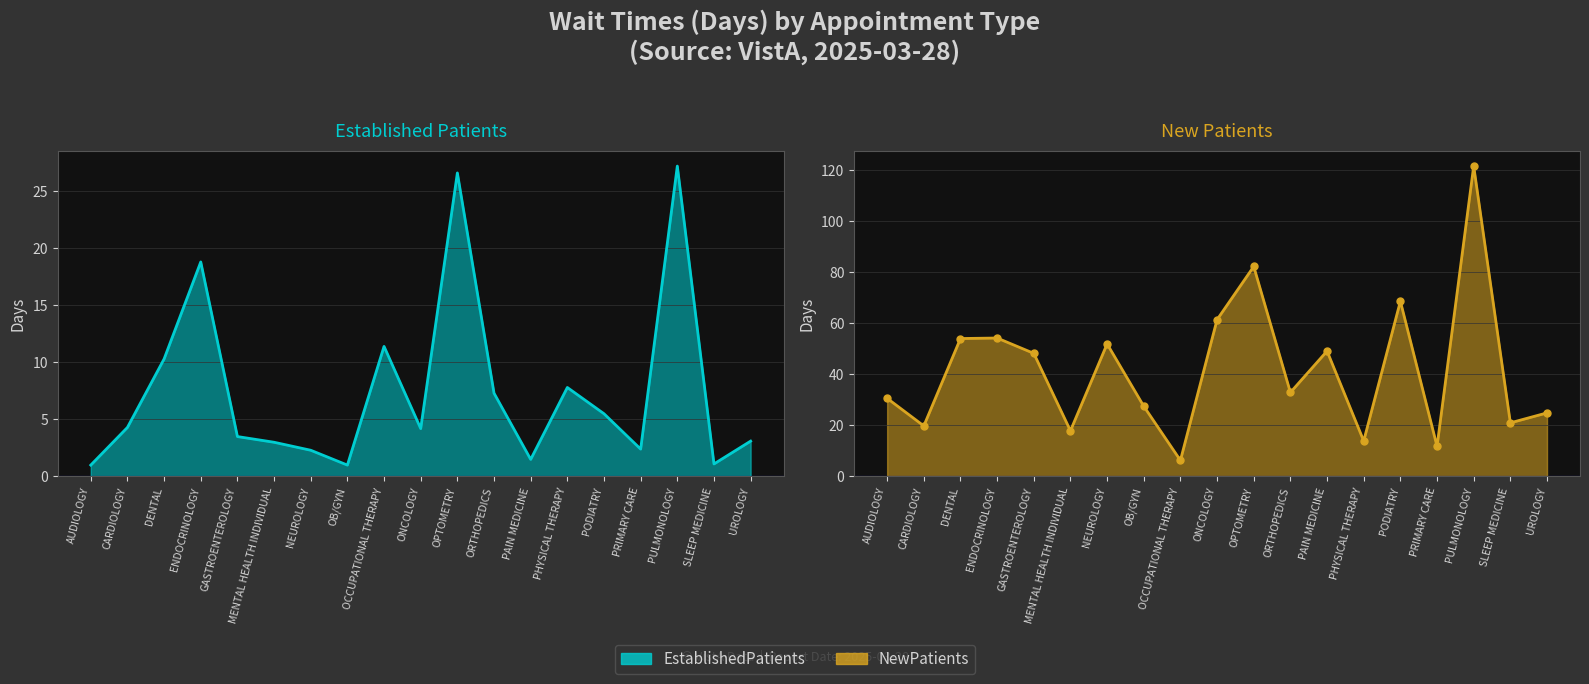

Between which two adjacent categories do EstablishedPatients and NewPatients first intersect?

OB/GYN and OCCUPATIONAL THERAPY